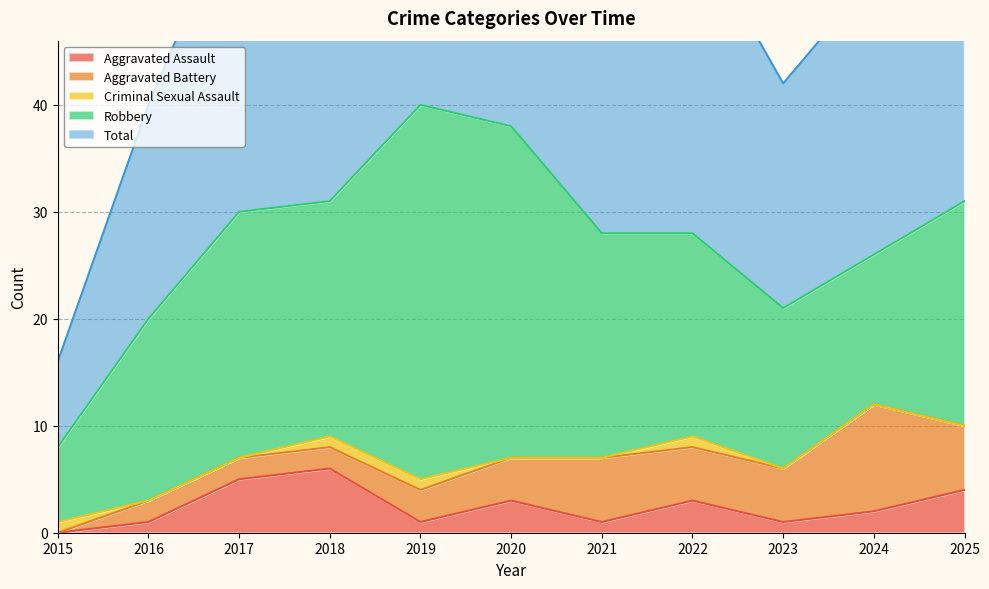

How many lines are shown in the chart?

5